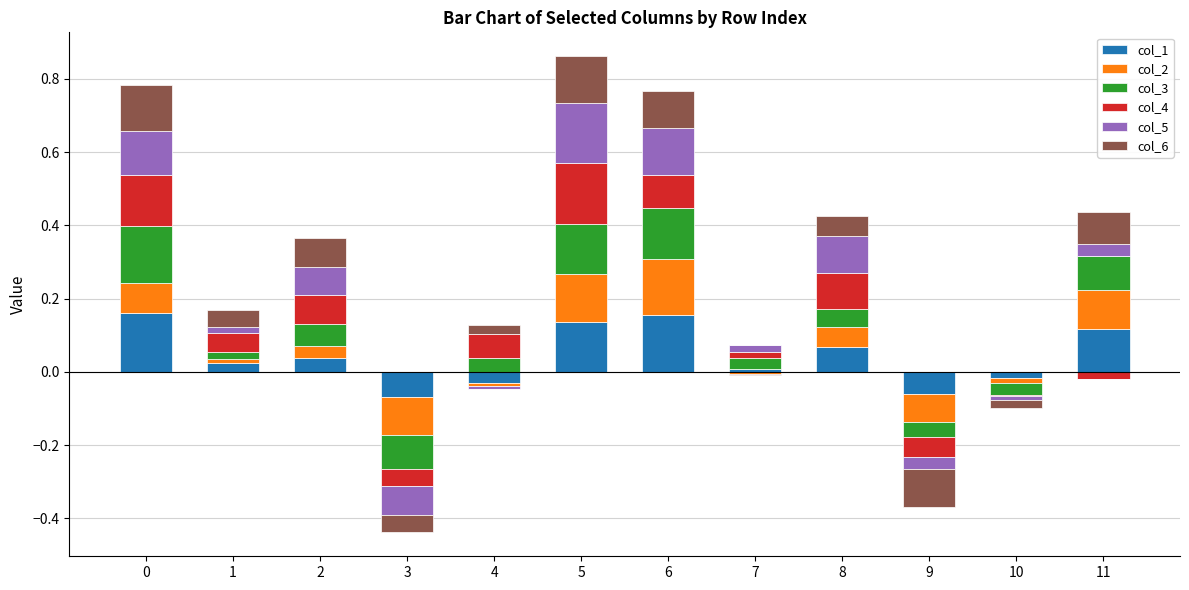

Count the number of categories in the chart.

12